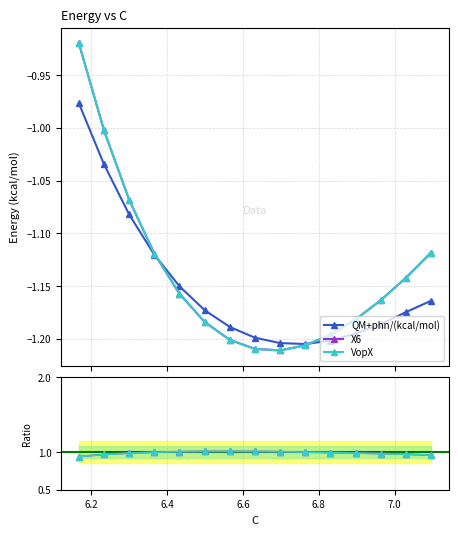

Reading left to right, list all the values displayed in this chart.

QM+phn/(kcal/mol): -1.0	-1.0	-1.1	-1.1	-1.2	-1.2	-1.2	-1.2	-1.2	-1.2	-1.2	-1.2	-1.2	-1.2	-1.2
X6: -0.9	-1.0	-1.1	-1.1	-1.2	-1.2	-1.2	-1.2	-1.2	-1.2	-1.2	-1.2	-1.2	-1.1	-1.1
VopX: -0.9	-1.0	-1.1	-1.1	-1.2	-1.2	-1.2	-1.2	-1.2	-1.2	-1.2	-1.2	-1.2	-1.1	-1.1
X6/QM: 0.9	1.0	1.0	1.0	1.0	1.0	1.0	1.0	1.0	1.0	1.0	1.0	1.0	1.0	1.0
VopX/QM: 0.9	1.0	1.0	1.0	1.0	1.0	1.0	1.0	1.0	1.0	1.0	1.0	1.0	1.0	1.0